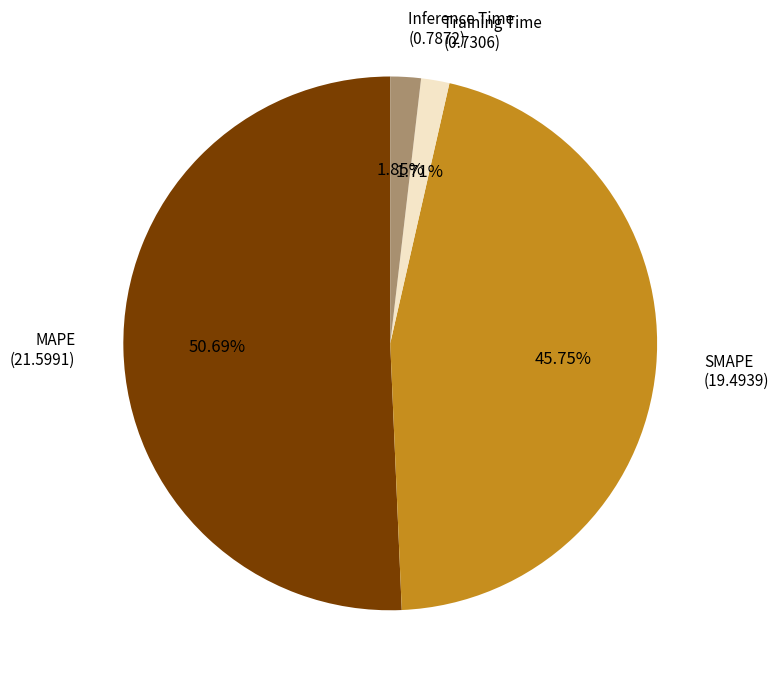

Count the number of slices in the pie.

4